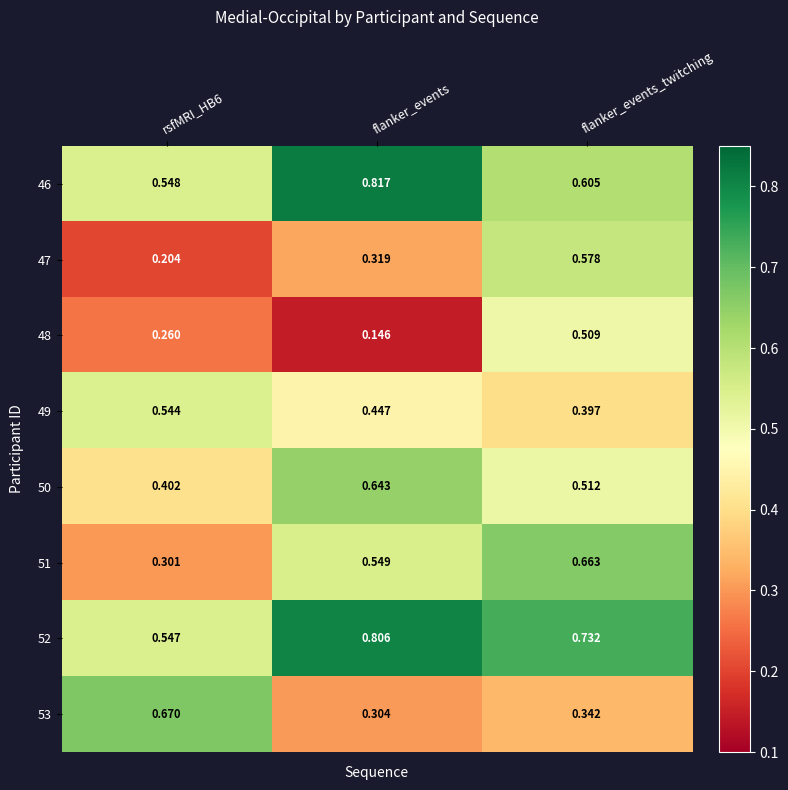

Which category has the lowest value across all series?

flanker_events